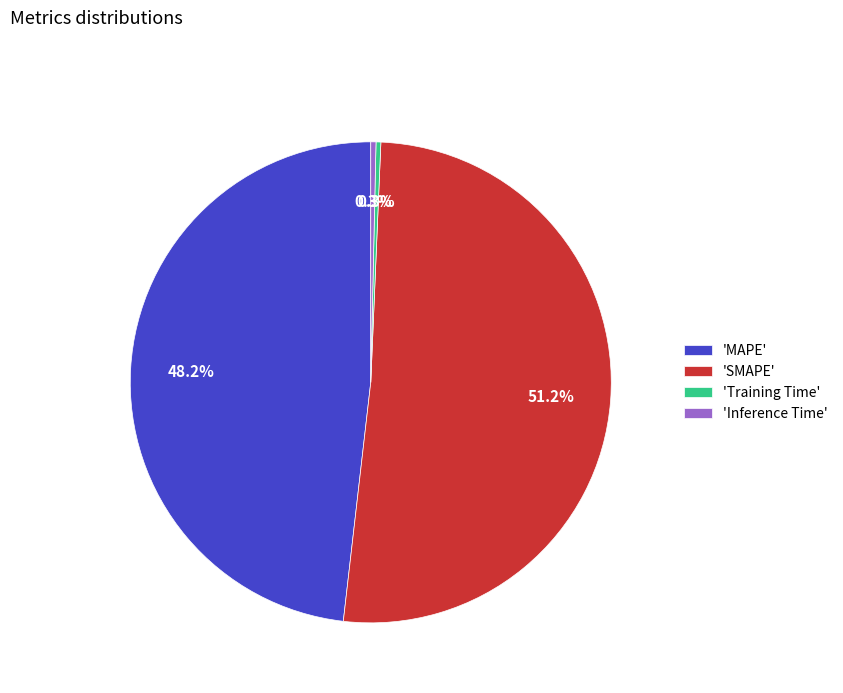

Which category accounts for the majority?

'SMAPE'